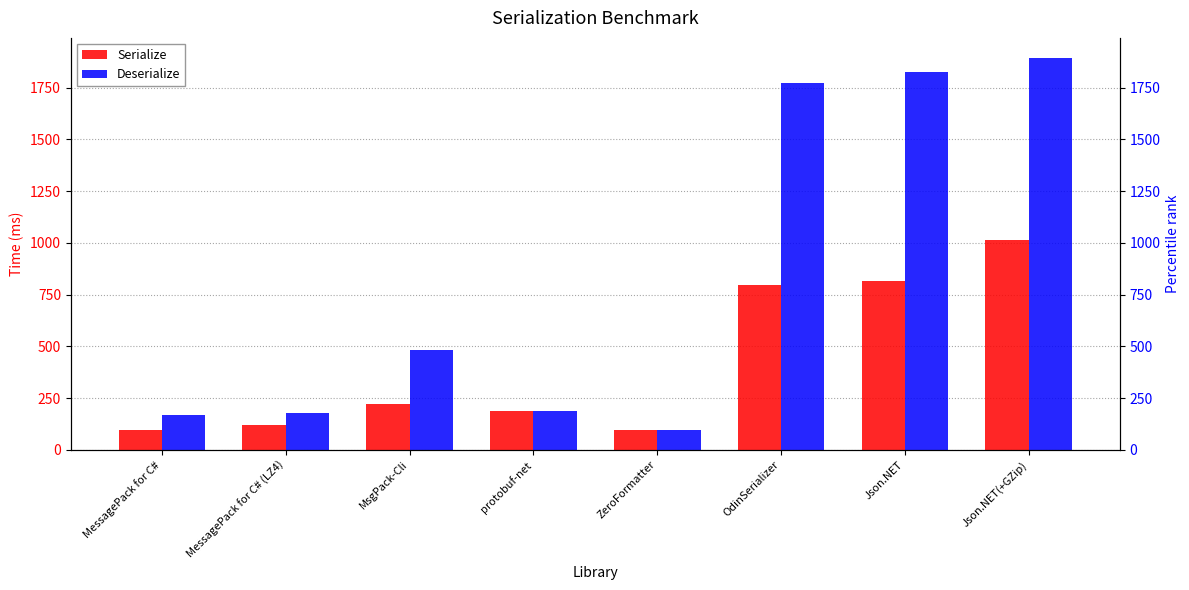

Reading left to right, extract all data points from this chart.

Serialize: MessagePack for C#=96.6	MessagePack for C# (LZ4)=119.7	MsgPack-Cli=219.9	protobuf-net=187.0	ZeroFormatter=97.1	OdinSerializer=796.6	Json.NET=815.7	Json.NET(+GZip)=1014.9
Deserialize: MessagePack for C#=171.0	MessagePack for C# (LZ4)=178.6	MsgPack-Cli=483.4	protobuf-net=186.8	ZeroFormatter=96.5	OdinSerializer=1772.4	Json.NET=1825.7	Json.NET(+GZip)=1895.0